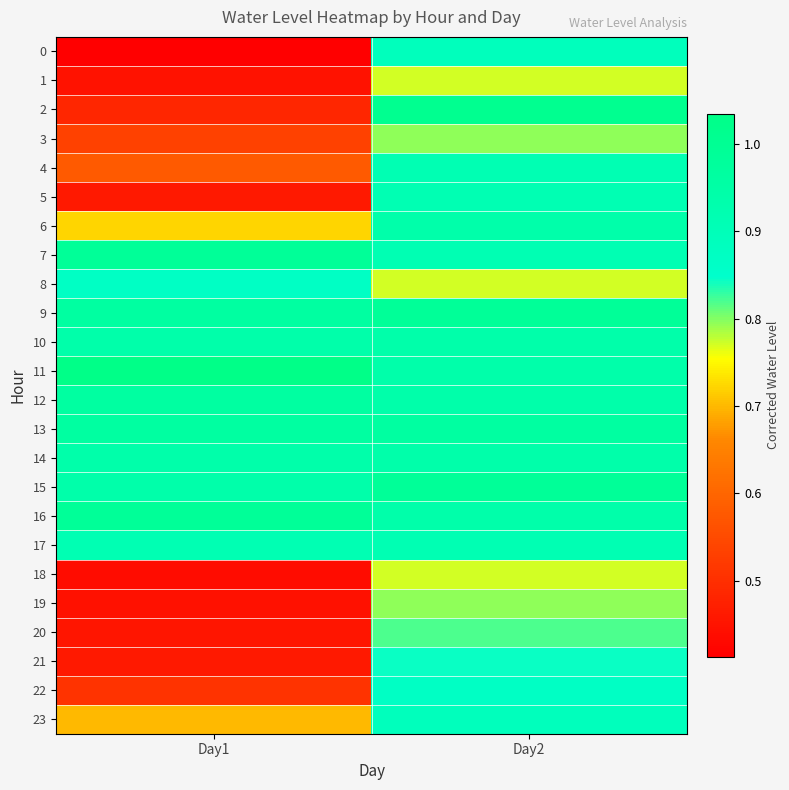

List the series in order of their peak value, lowest first.

1, 18, 3, 19, 20, 21, 8, 22, 0, 23, 4, 5, 17, 6, 10, 14, 12, 13, 7, 9, 15, 16, 2, 11